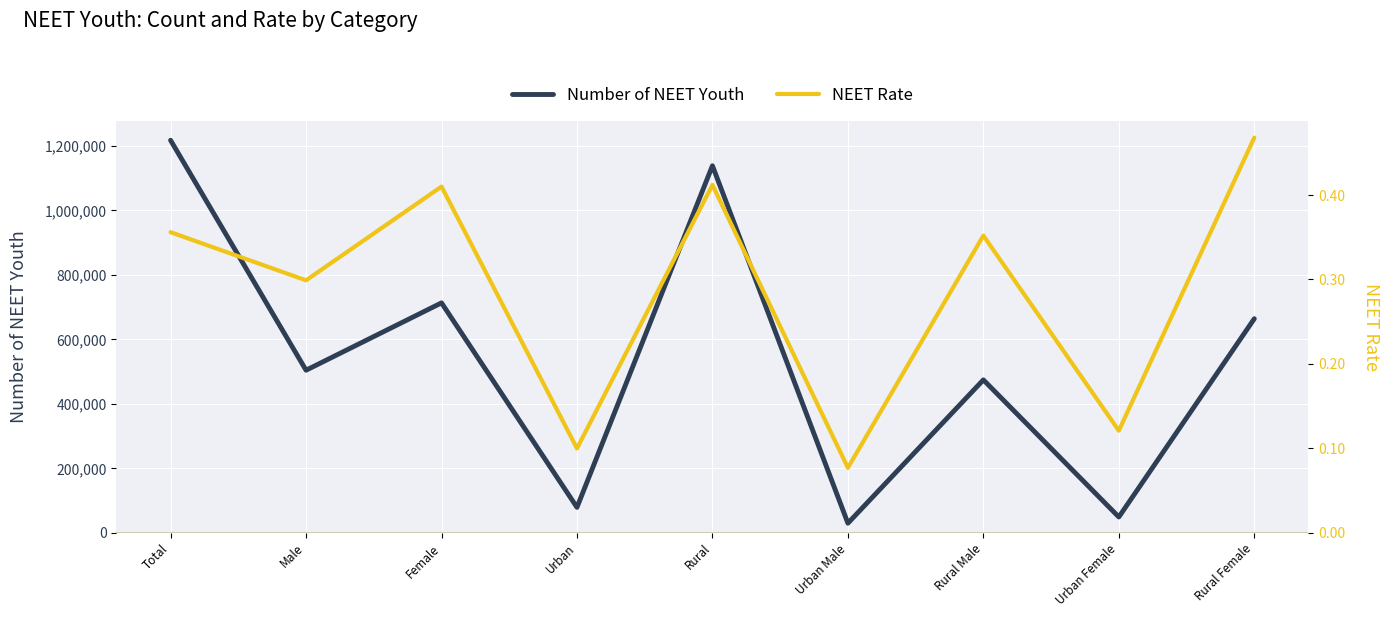

At which category does Number of NEET Youth reach its first local peak?

Female